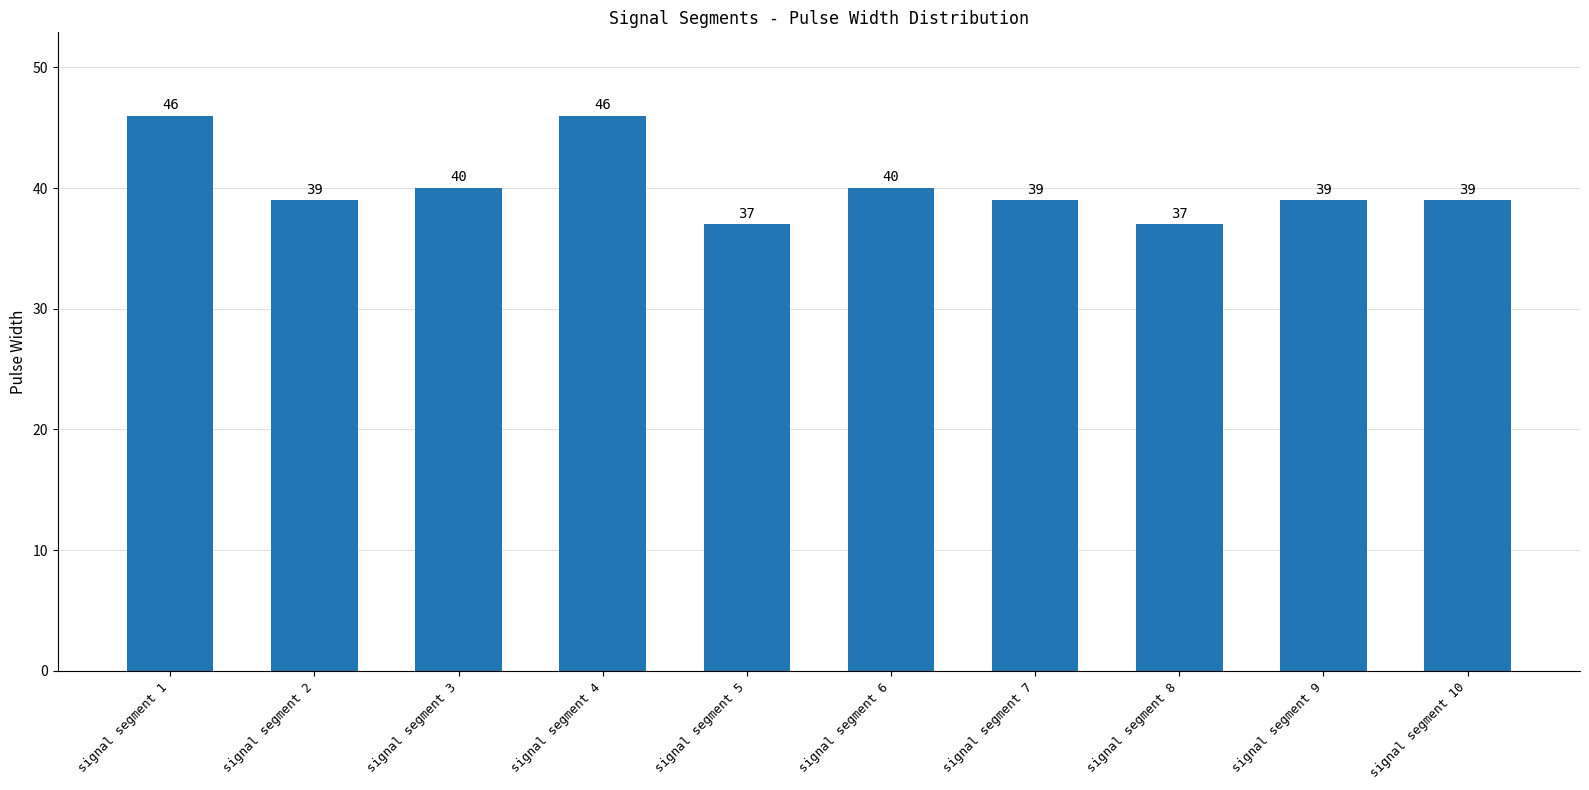

Reading left to right, list all the values displayed in this chart.

signal segment 1=46	signal segment 2=39	signal segment 3=40	signal segment 4=46	signal segment 5=37	signal segment 6=40	signal segment 7=39	signal segment 8=37	signal segment 9=39	signal segment 10=39